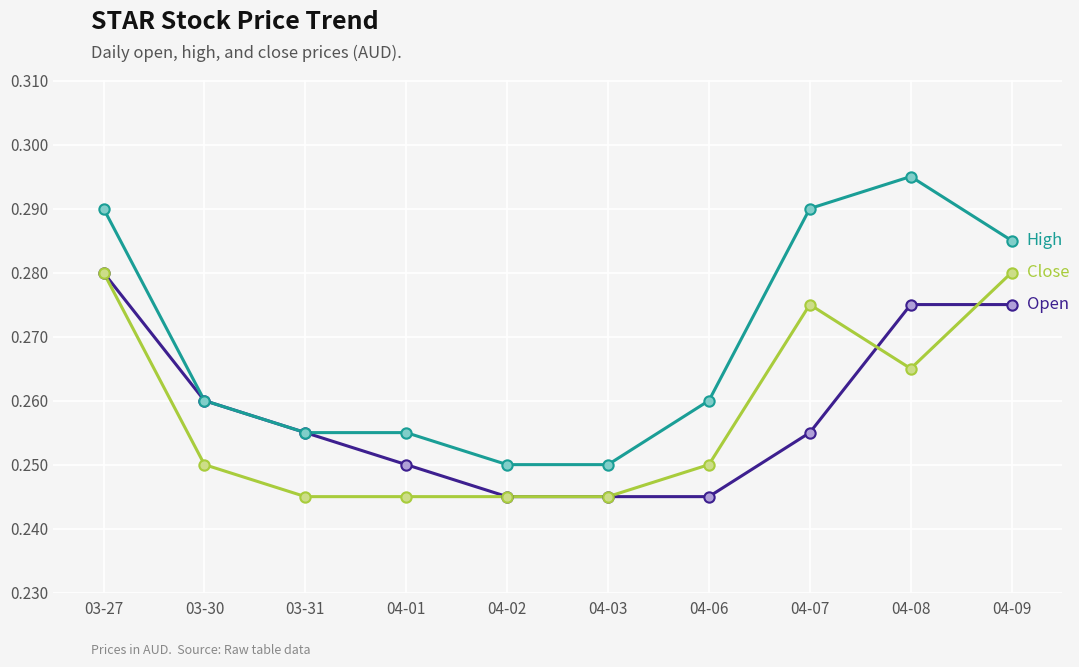

What is the total value across all series at 04-01?

0.8